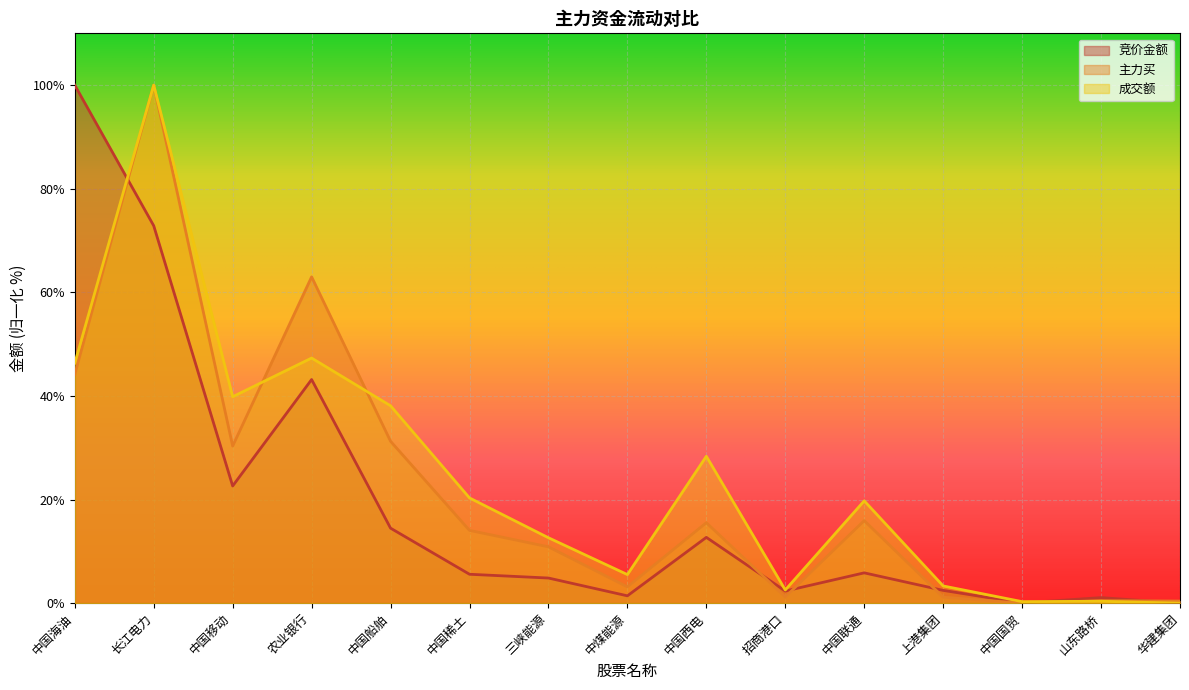

What is the sum of all 成交额 values?

364.7